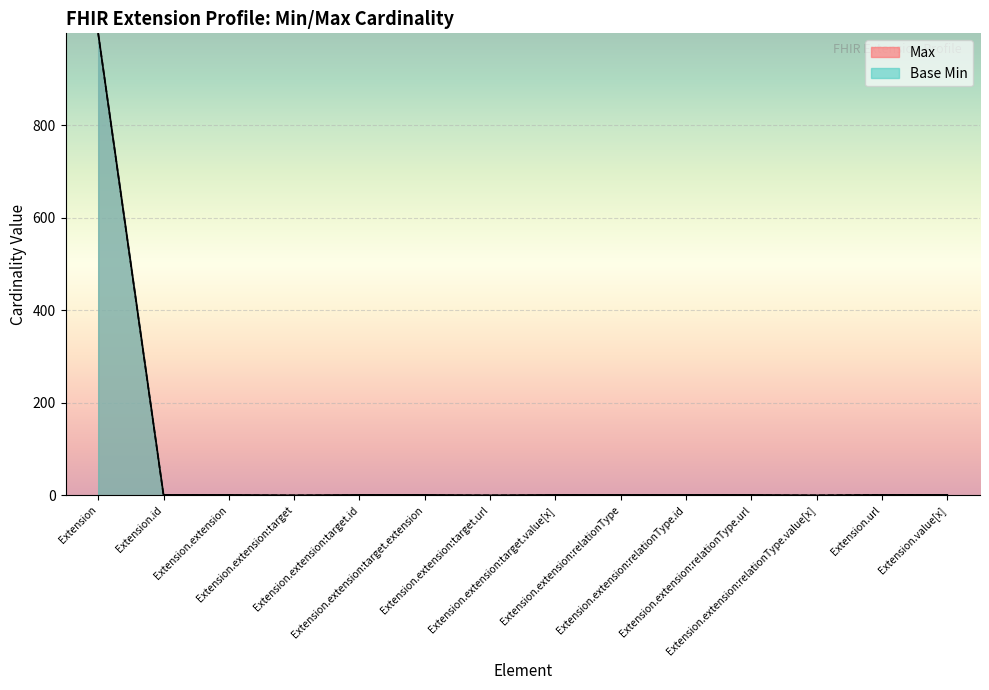

Does the chart display data point markers on the line(s)?

No